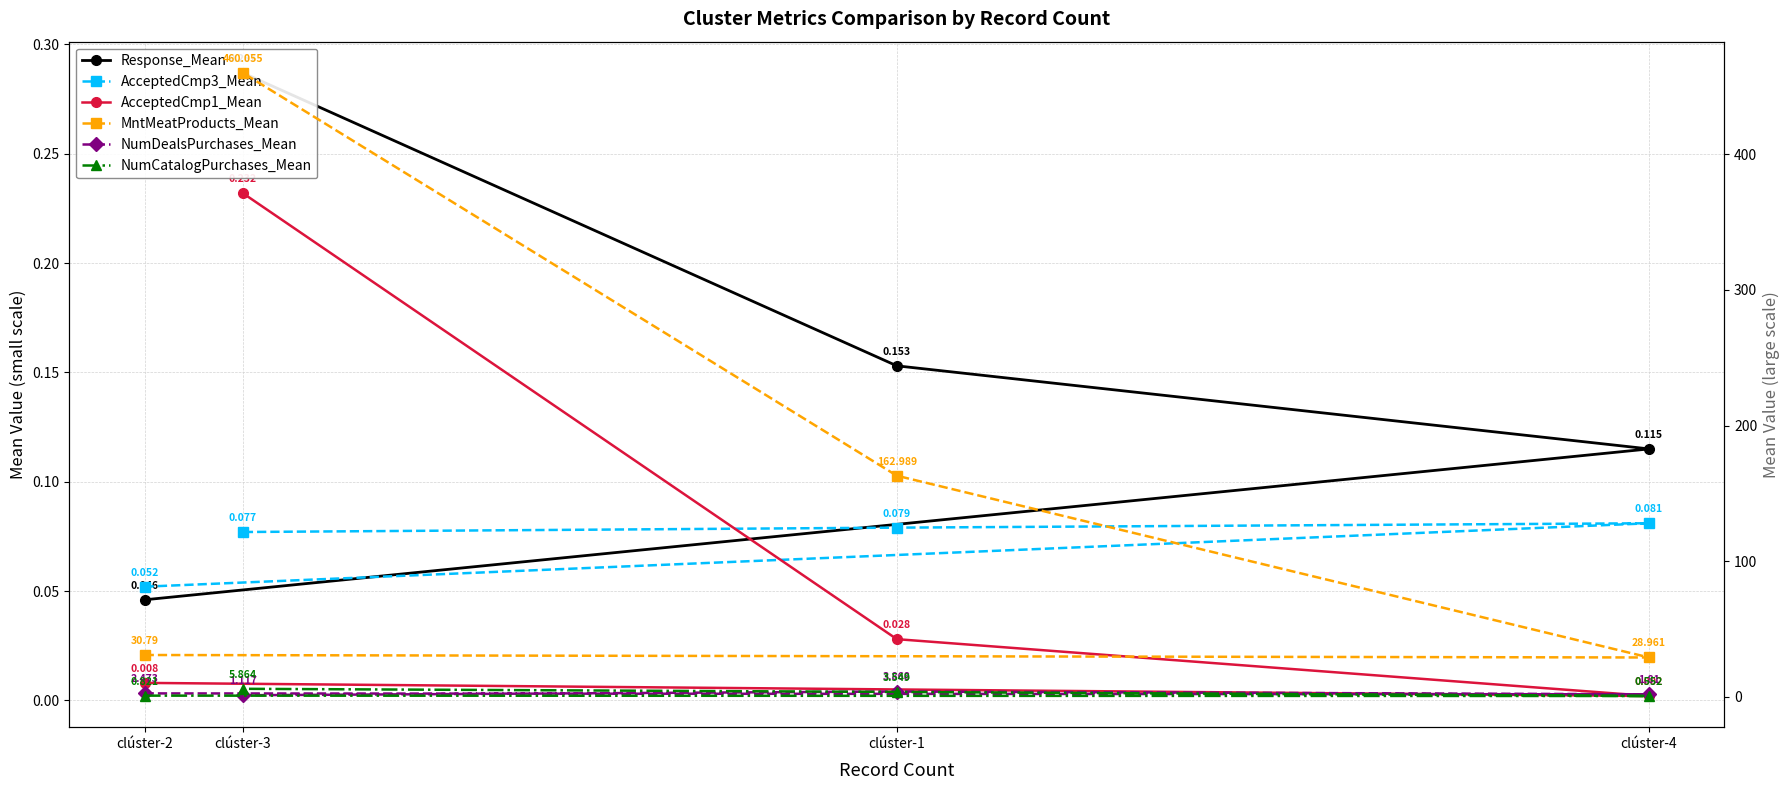

How many categories are shown in the chart?

4